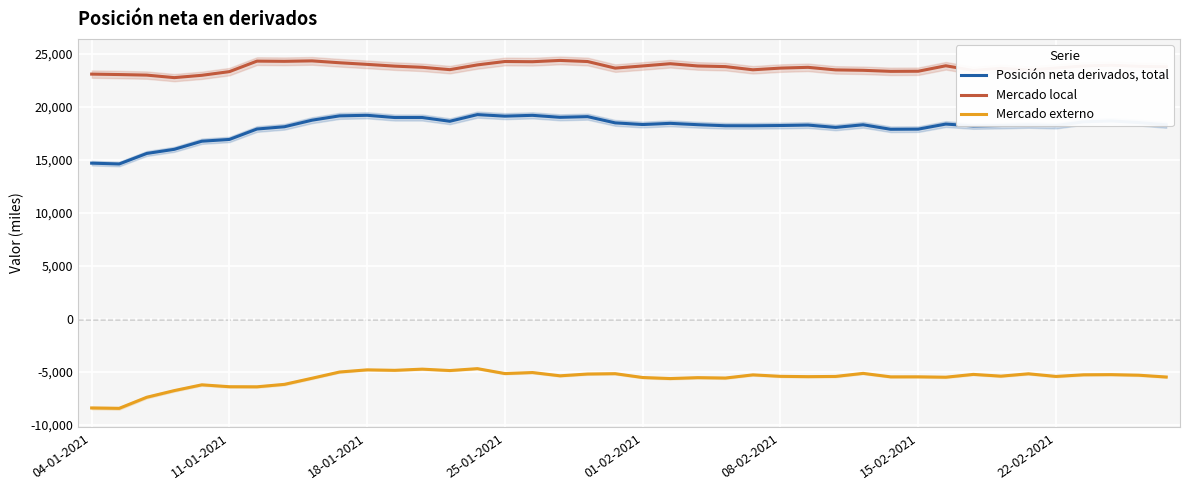

What is the average value of the Mercado externo series?

-5619